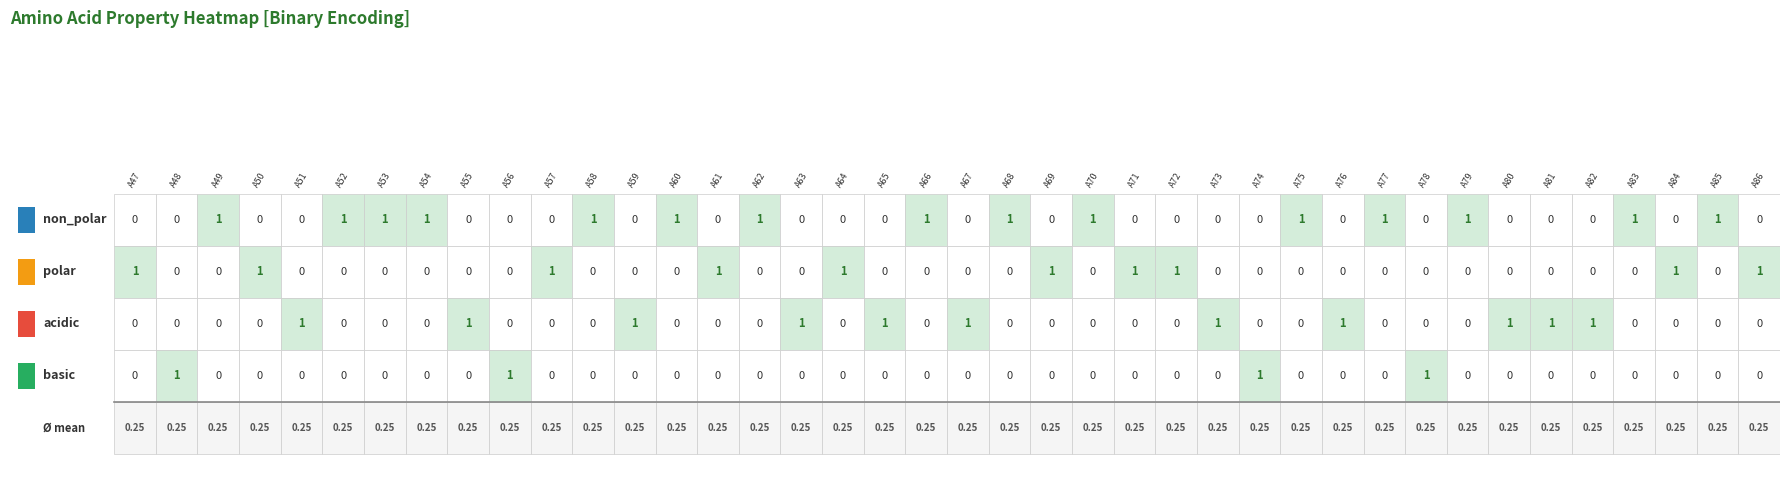

At how many categories does at least one series exceed 0?

40